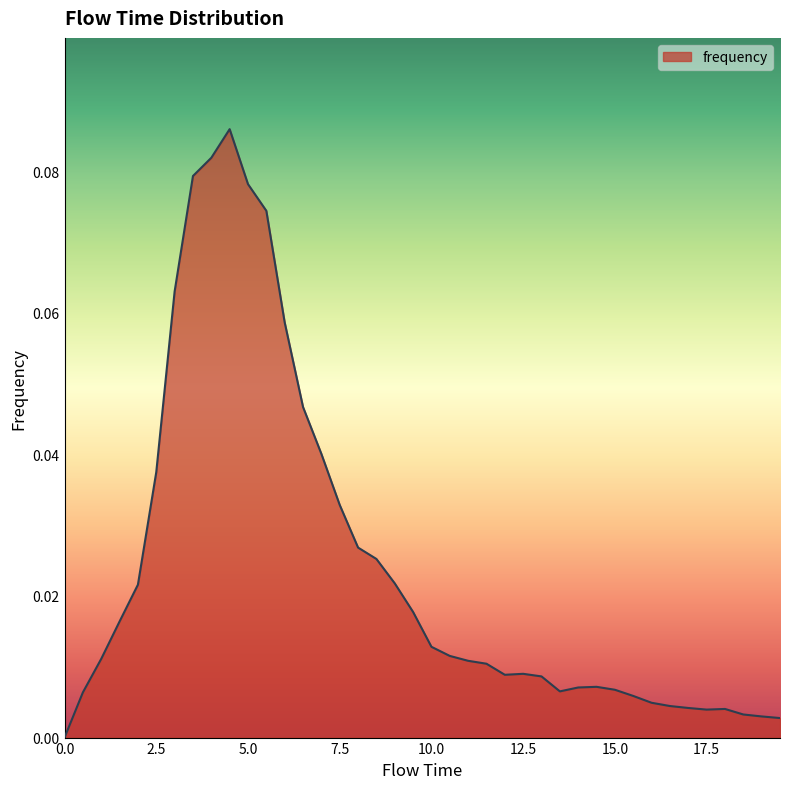

Does the chart have visible grid lines?

No